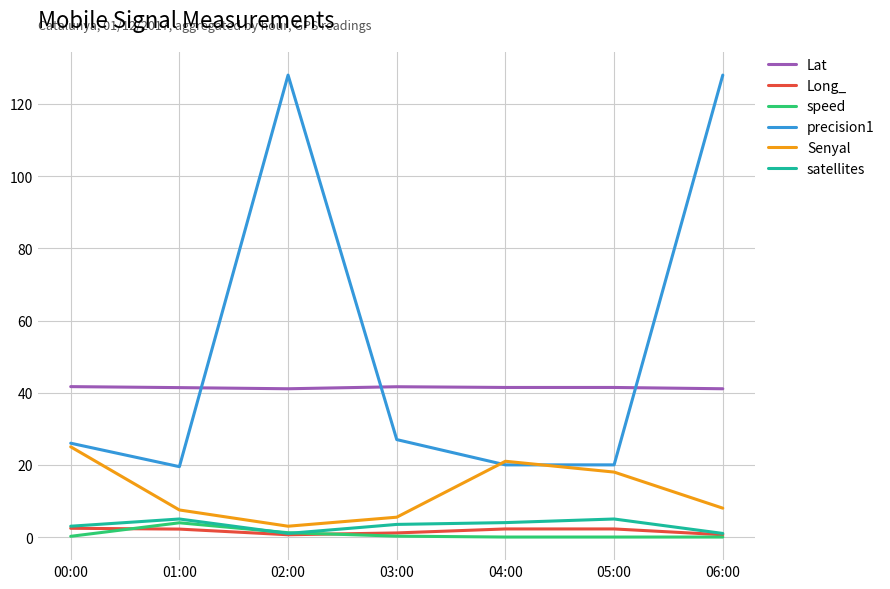

What is the total value across all series at 06:00?

178.7